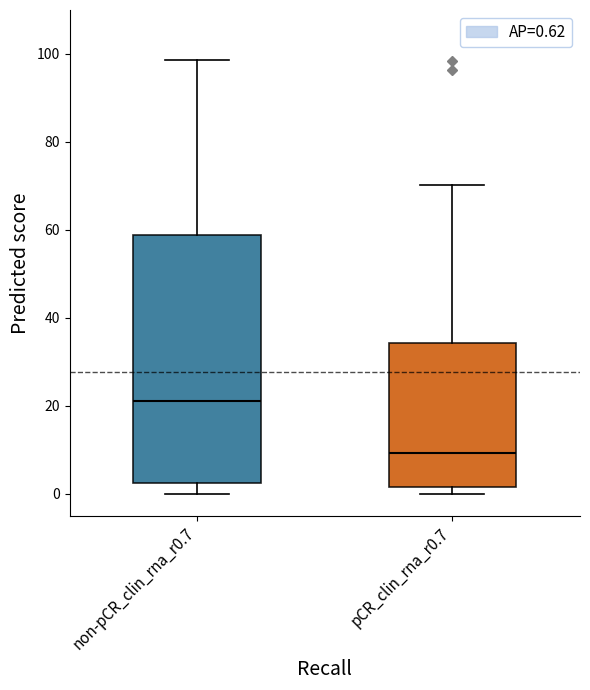

Reading left to right, read every box against the y-axis: the position of its median line, the range the box covers, and the ends of its whiskers. The values are not printed on the chart, so give them approximately, as read against the axis.

non-pCR_clin_rna_r0.7: median 22, box 2 to 58, whiskers 0 to 98
pCR_clin_rna_r0.7: median 10, box 2 to 34, whiskers 0 to 70